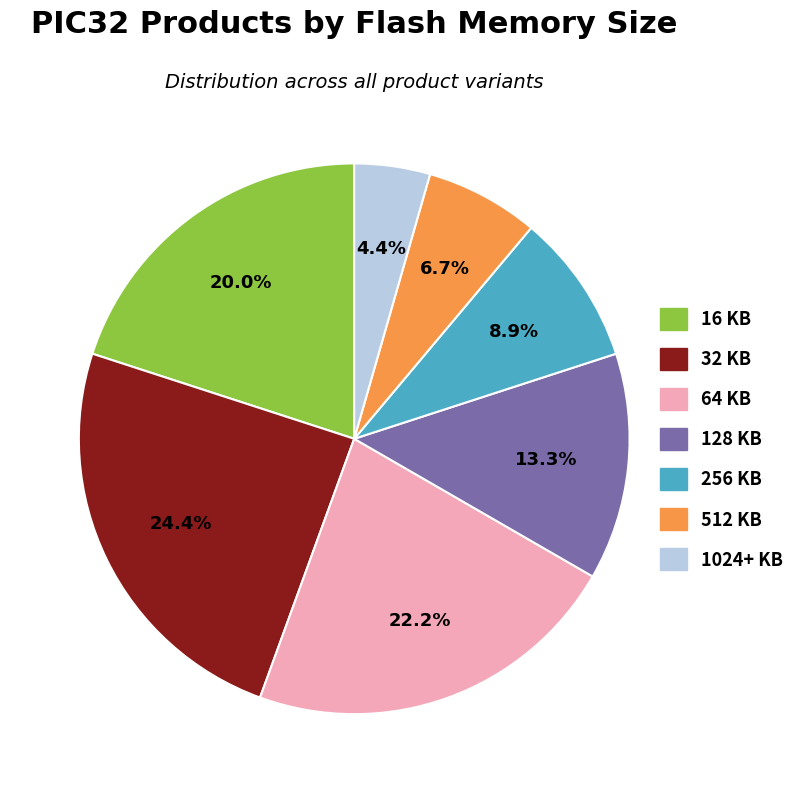

Approximately how many times larger is the value at 1024+ KB compared to 32 KB?

0.2